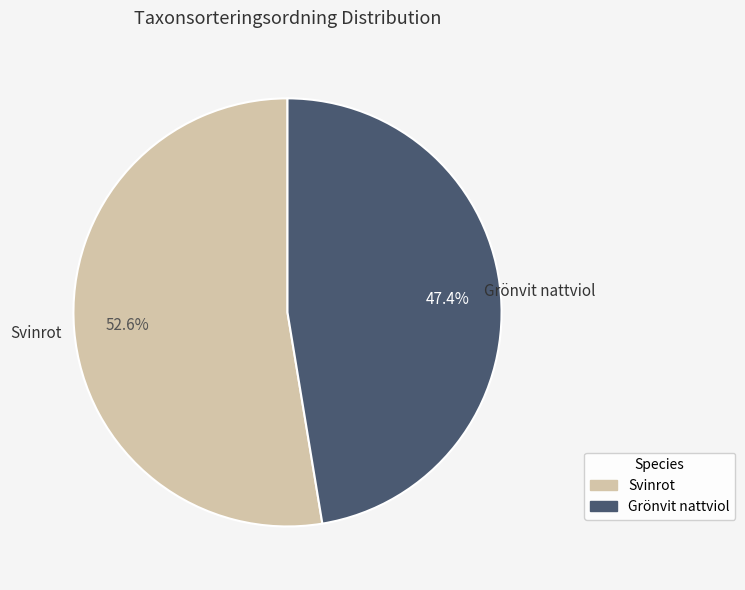

What is the smallest slice in the pie chart?

Grönvit nattviol